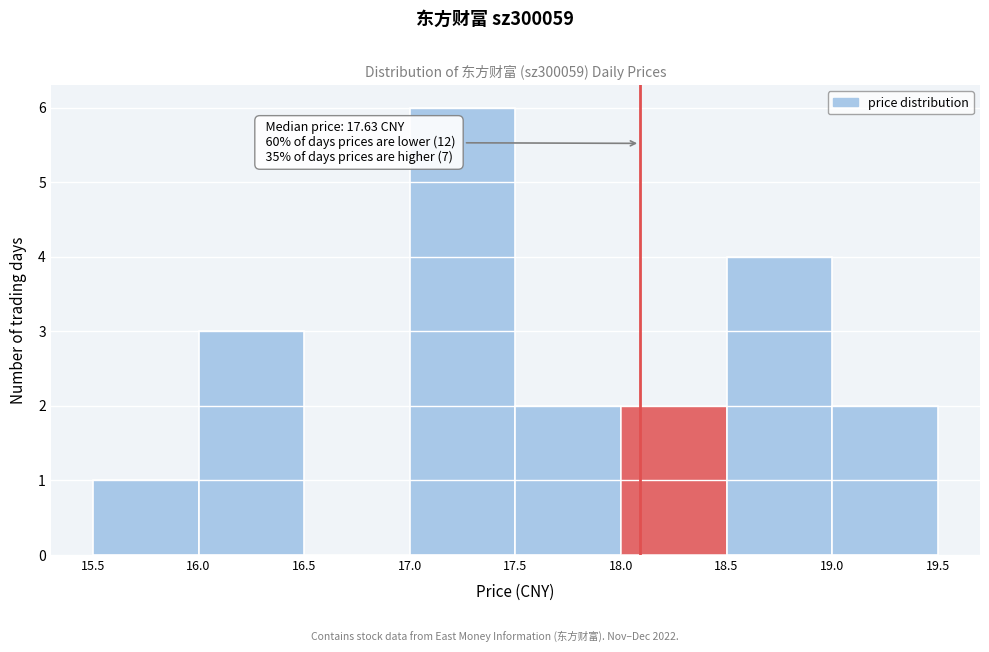

Which range on the x-axis has the tallest bar?

17.0 to 17.5